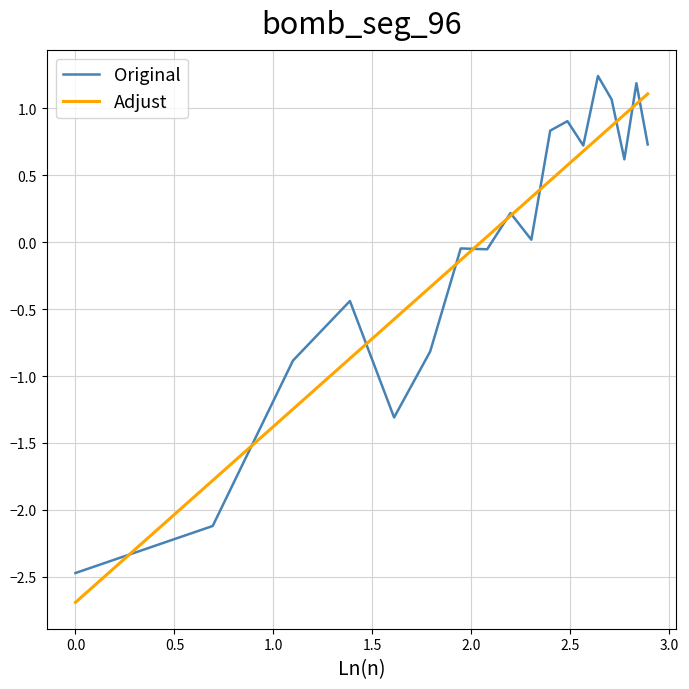

What is the minimum value shown in the chart?

-2.7